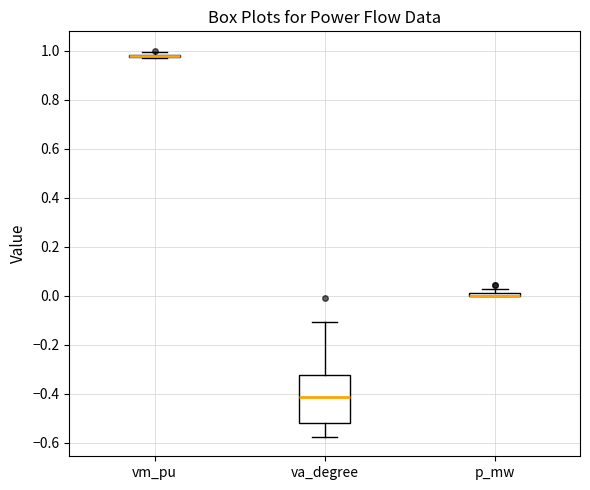

Which box is the tallest, from its lower edge to its upper edge?

va_degree